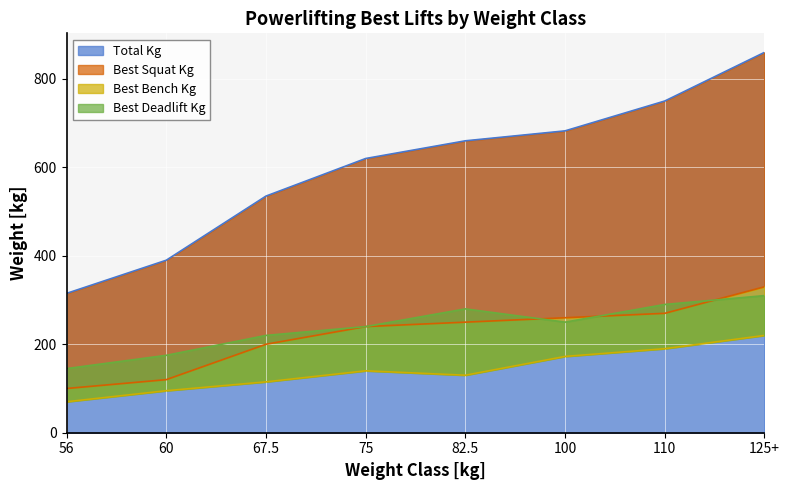

How many distinct data groups are displayed?

4